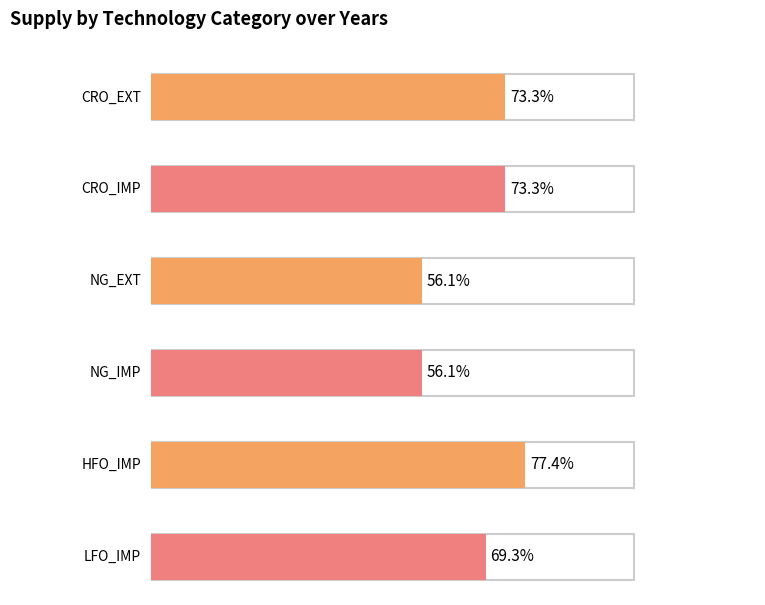

True or false: NG_IMP has a value of 39148 at Y3.

False